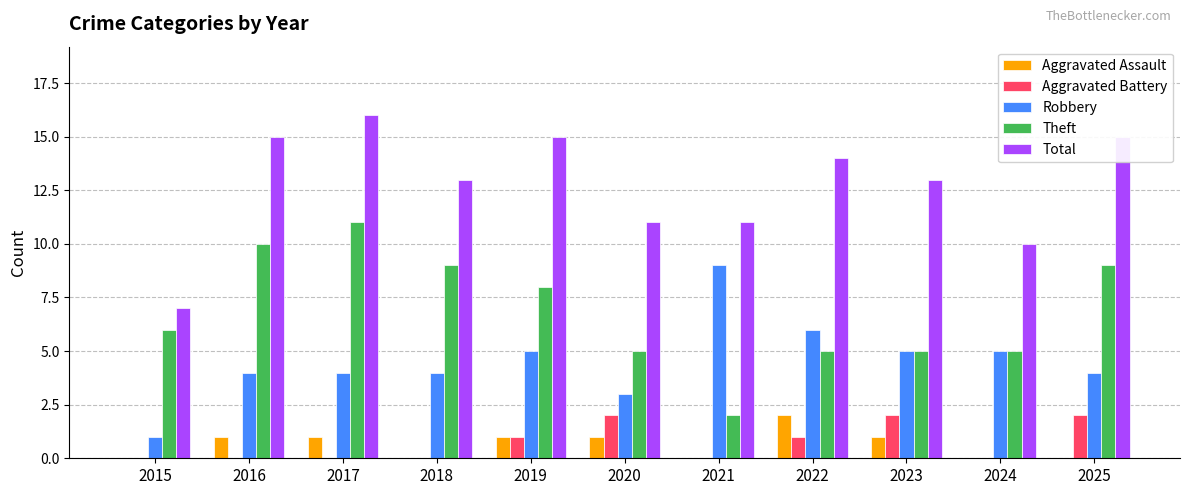

Reading left to right, what are all the values shown in this chart?

Aggravated Assault: 0	1	1	0	1	1	0	2	1	0	0
Aggravated Battery: 0	0	0	0	1	2	0	1	2	0	2
Robbery: 1	4	4	4	5	3	9	6	5	5	4
Theft: 6	10	11	9	8	5	2	5	5	5	9
Total: 7	15	16	13	15	11	11	14	13	10	15